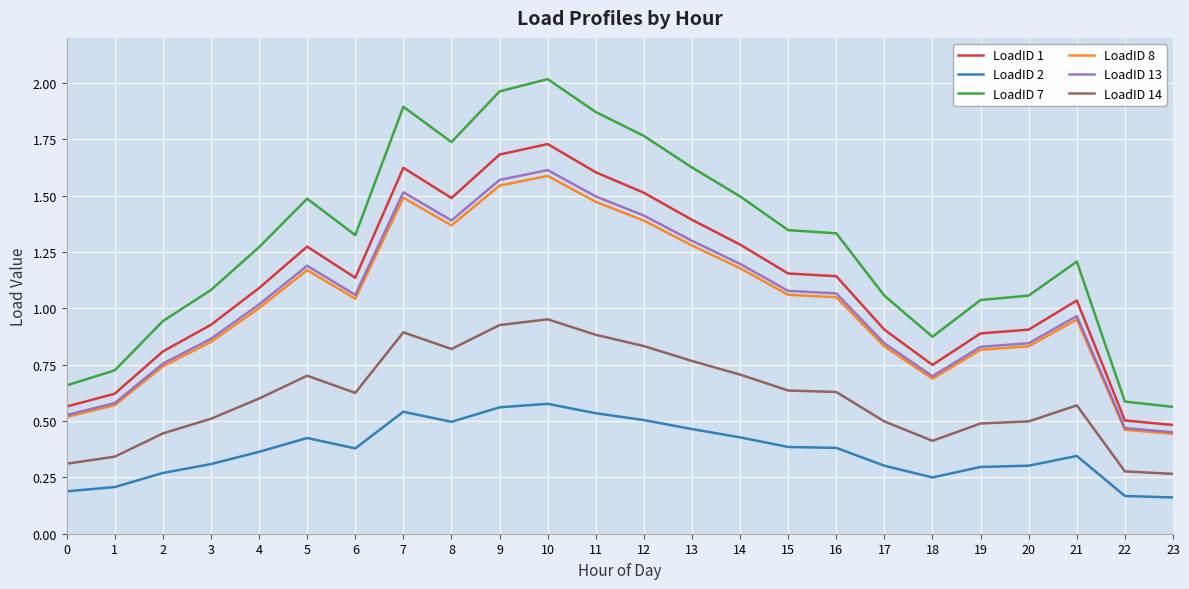

True or false: LoadID 7 and LoadID 1 intersect in this chart.

False